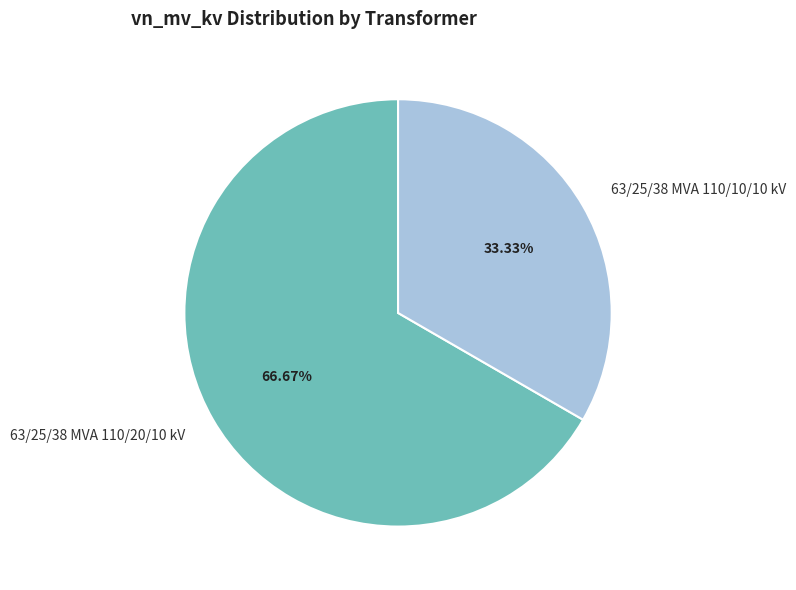

What is the smallest slice in the pie chart?

63/25/38 MVA 110/10/10 kV